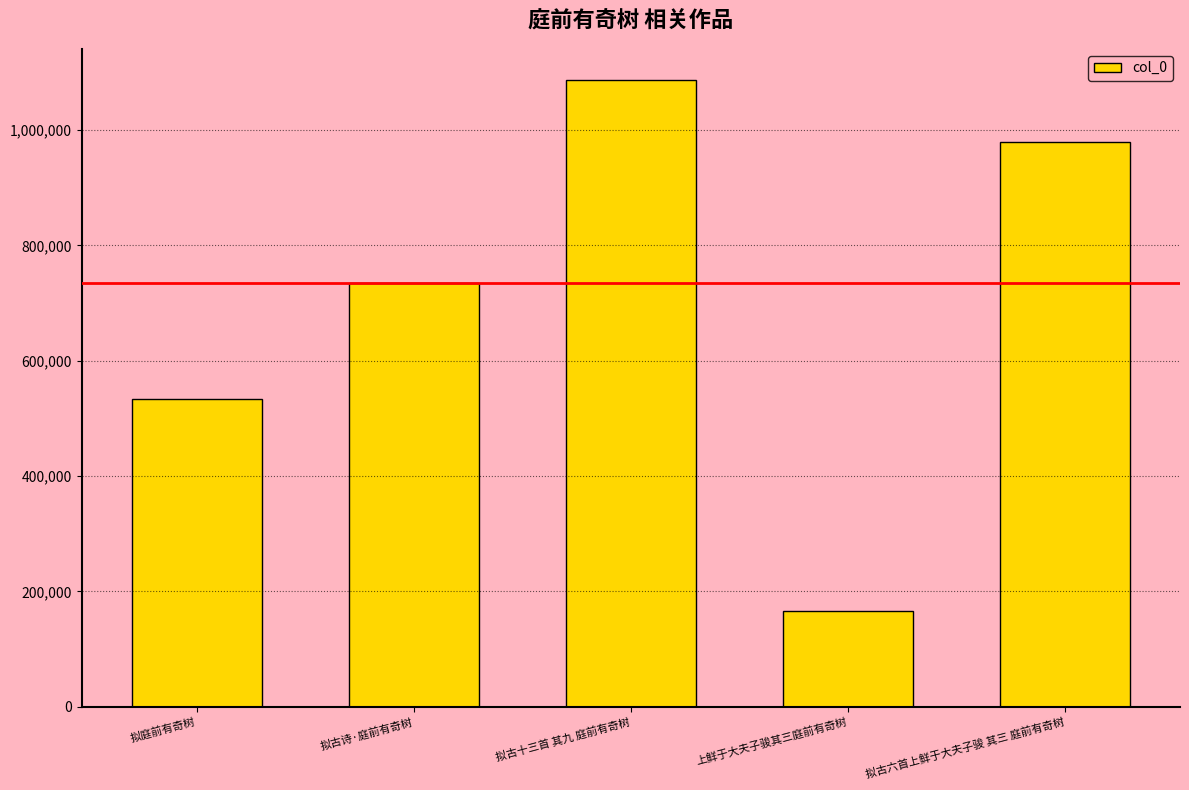

Reading left to right, what are all the values shown in this chart?

拟庭前有奇树=532772	拟古诗·庭前有奇树=735216	拟古十三首 其九 庭前有奇树=1086506	上鲜于大夫子骏其三庭前有奇树=166082	拟古六首上鲜于大夫子骏 其三 庭前有奇树=979463